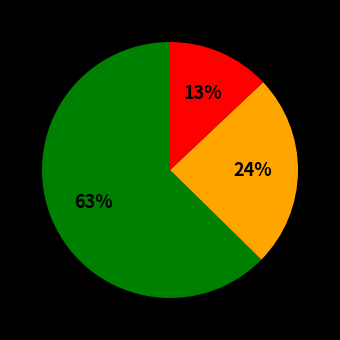

To the nearest percent, what is the difference between the largest and smallest slice percentages?

50%